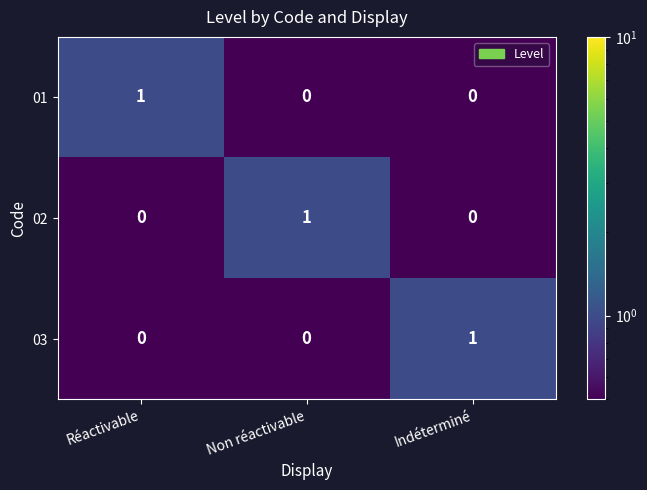

The 02 series shows 2 at Non réactivable. True or false?

False